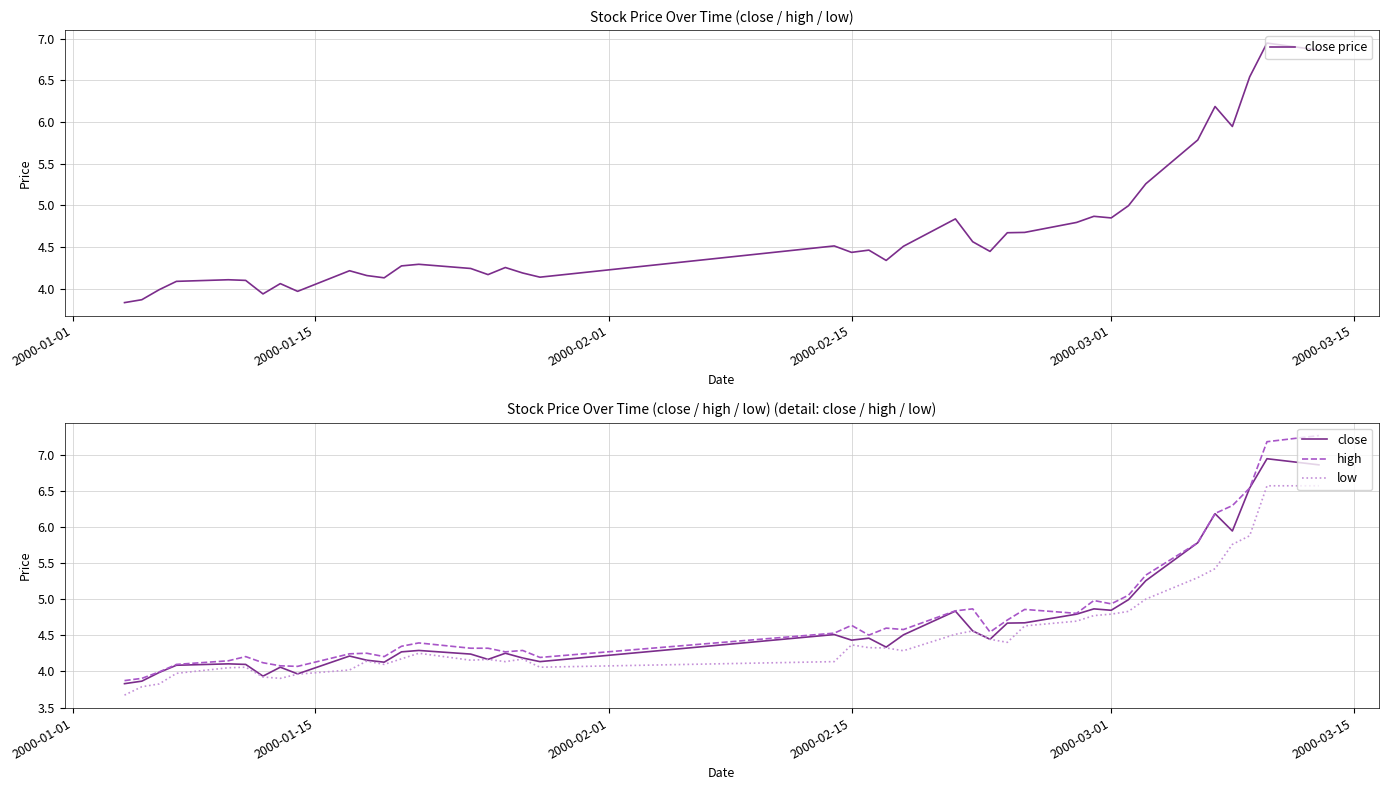

What is the minimum value for high?

3.9